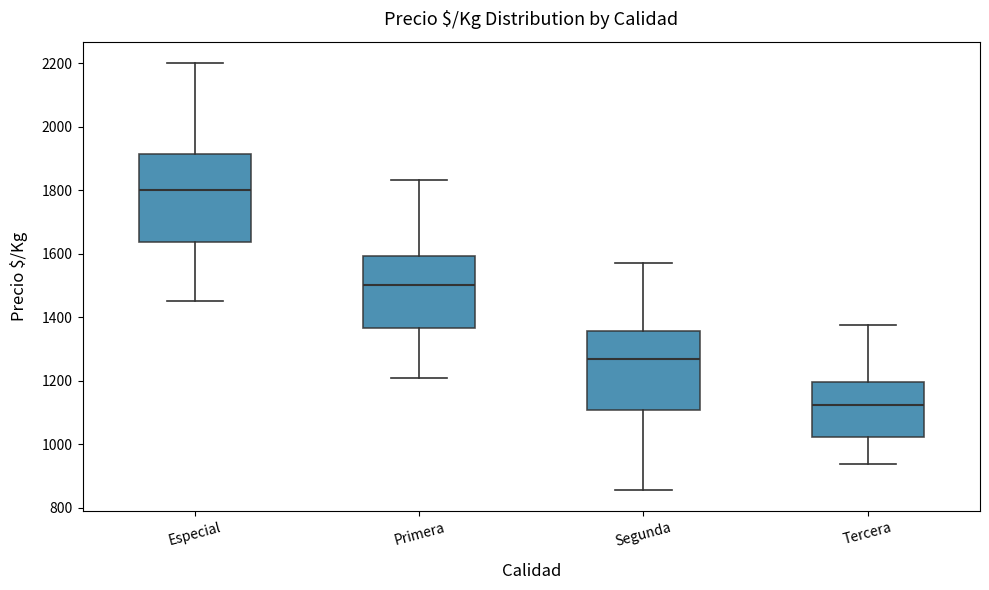

Reading left to right, read every box against the y-axis: the position of its median line, the range the box covers, and the ends of its whiskers. The values are not printed on the chart, so give them approximately, as read against the axis.

Especial: median 1800, box 1640 to 1920, whiskers 1460 to 2200
Primera: median 1500, box 1360 to 1600, whiskers 1200 to 1840
Segunda: median 1260, box 1100 to 1360, whiskers 860 to 1580
Tercera: median 1120, box 1020 to 1200, whiskers 940 to 1380